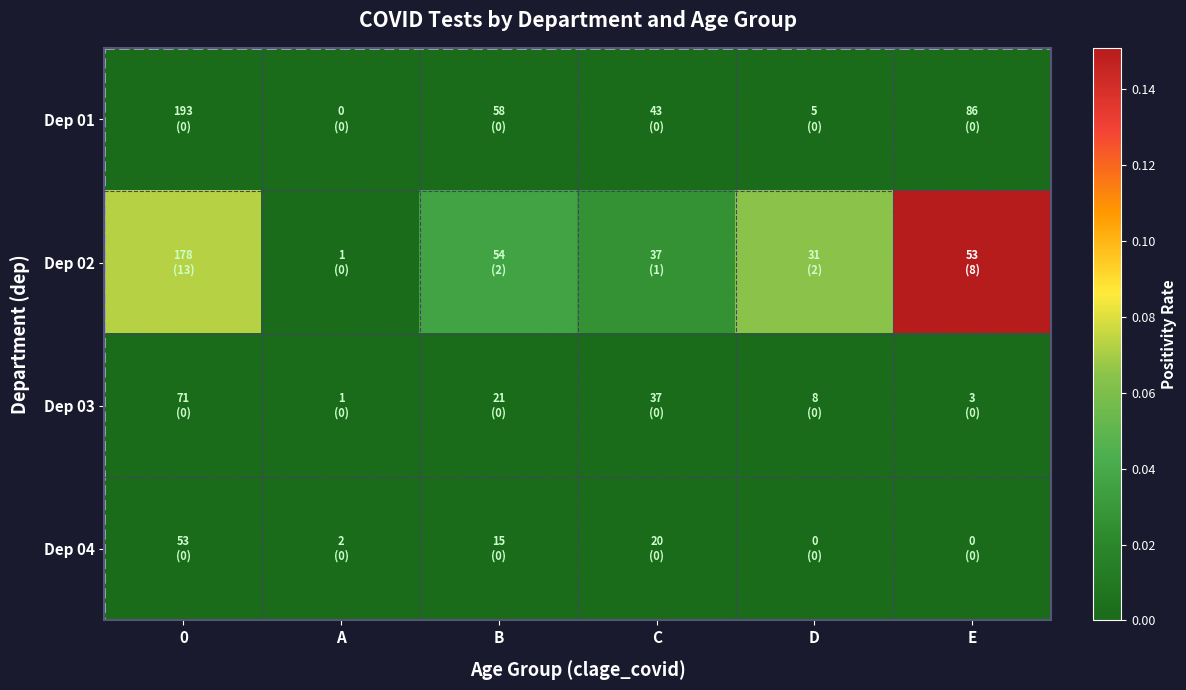

Reading left to right, list all the values displayed in this chart.

Dep 01: 0=0.0	A=0.0	B=0.0	C=0.0	D=0.0	E=0.0
Dep 02: 0=0.1	A=0.0	B=0.0	C=0.0	D=0.1	E=0.2
Dep 03: 0=0.0	A=0.0	B=0.0	C=0.0	D=0.0	E=0.0
Dep 04: 0=0.0	A=0.0	B=0.0	C=0.0	D=0.0	E=0.0